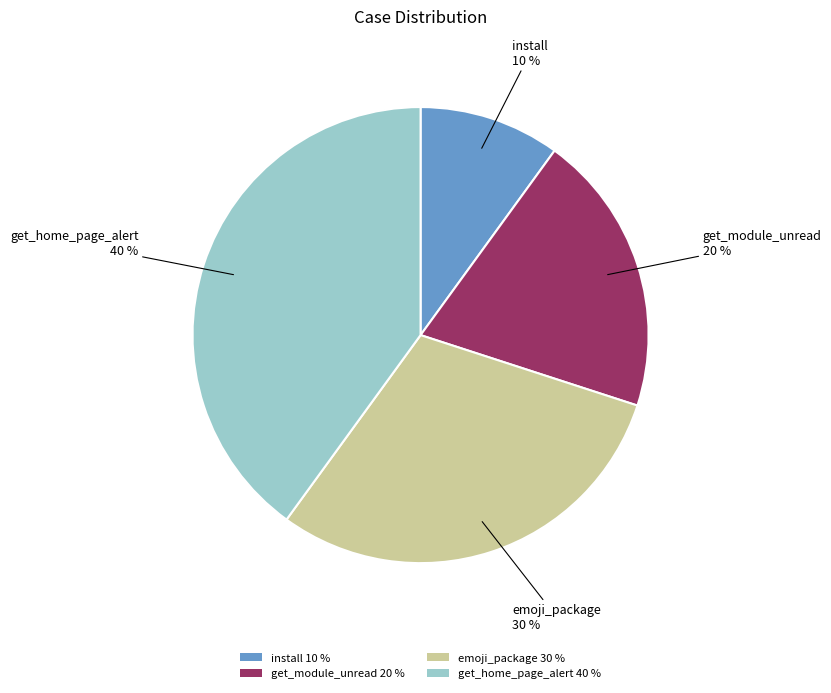

Approximately how many times larger is the value at install compared to emoji_package?

0.3